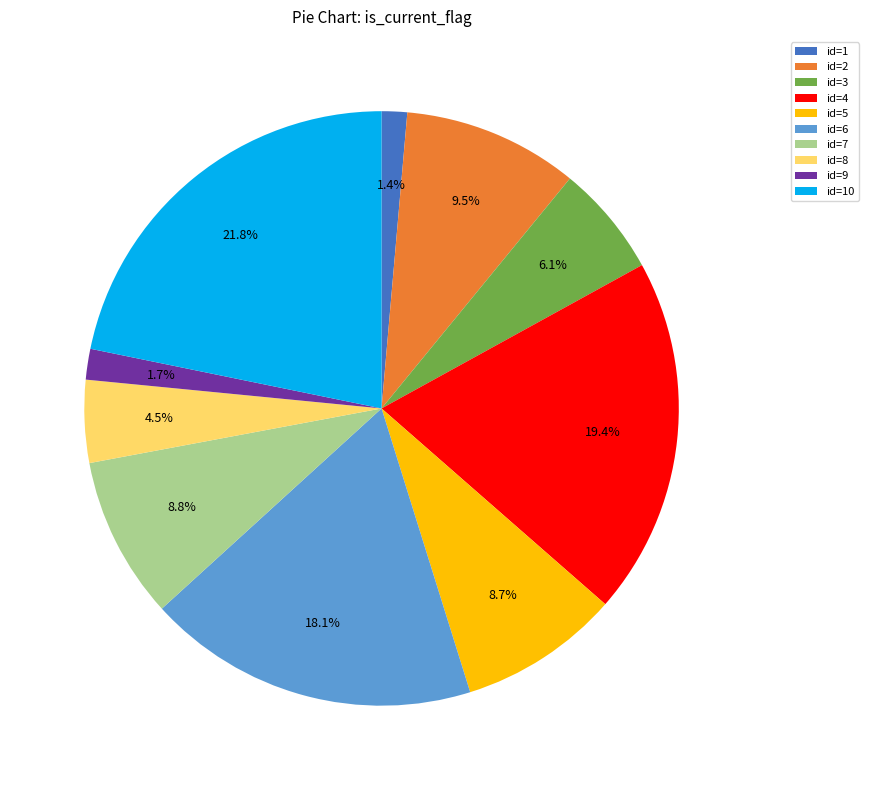

How many segments does this pie chart have?

10